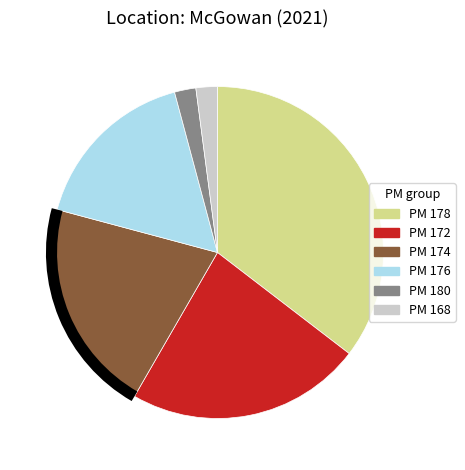

Approximately how many times larger is the value at PM 174 compared to PM 168?

10.0